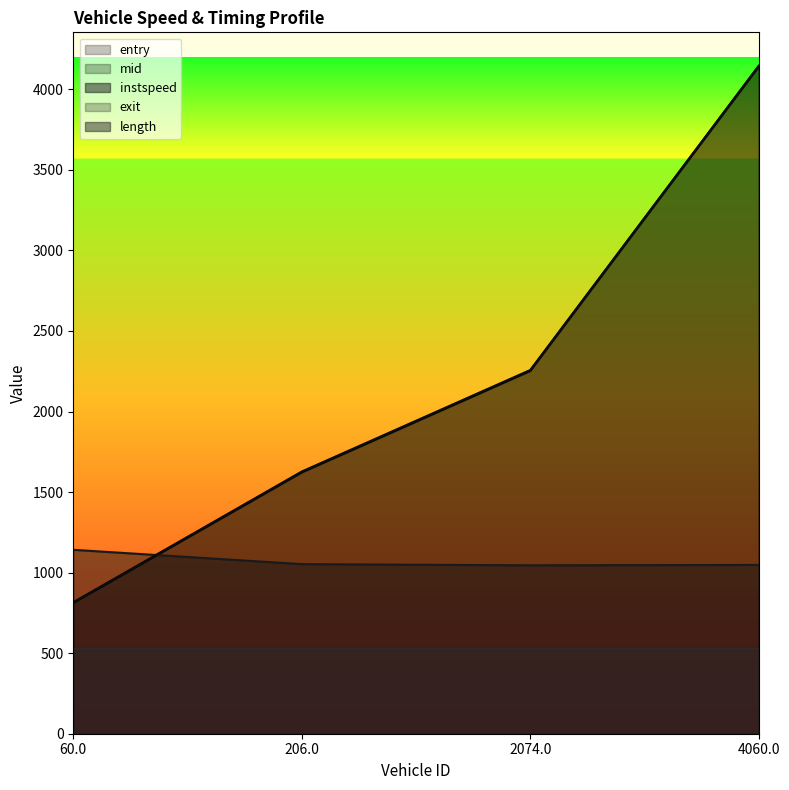

How many categories are shown in the chart?

4